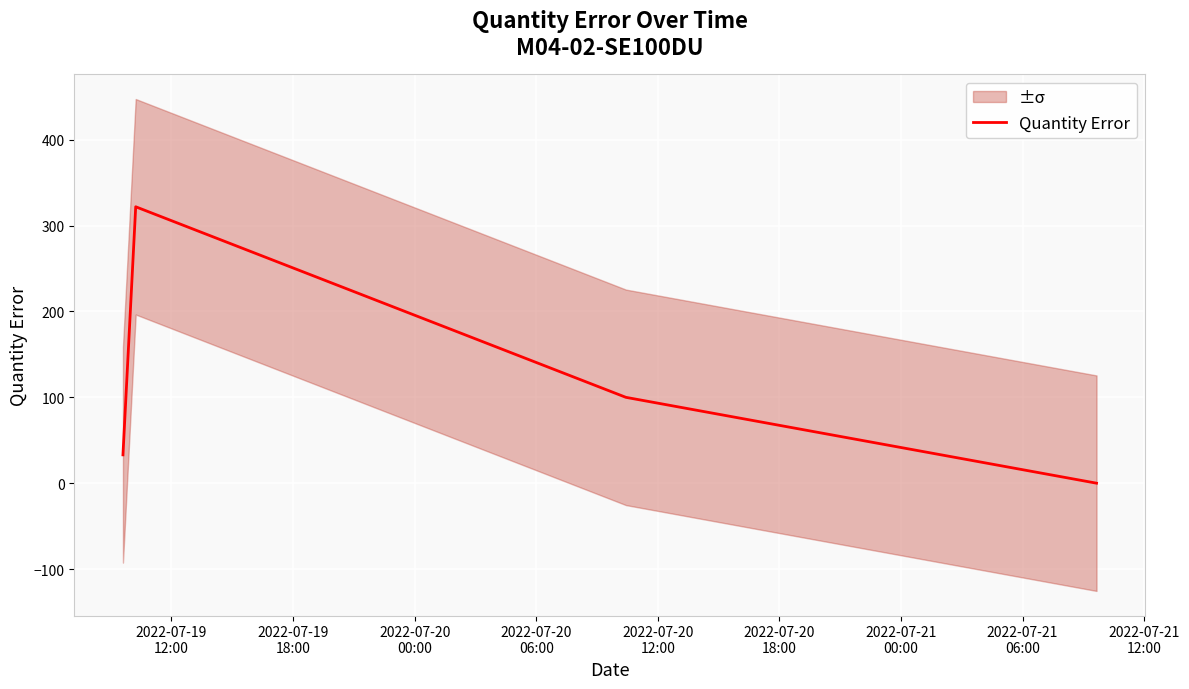

How many interior local peaks does the Quantity Error series have?

1